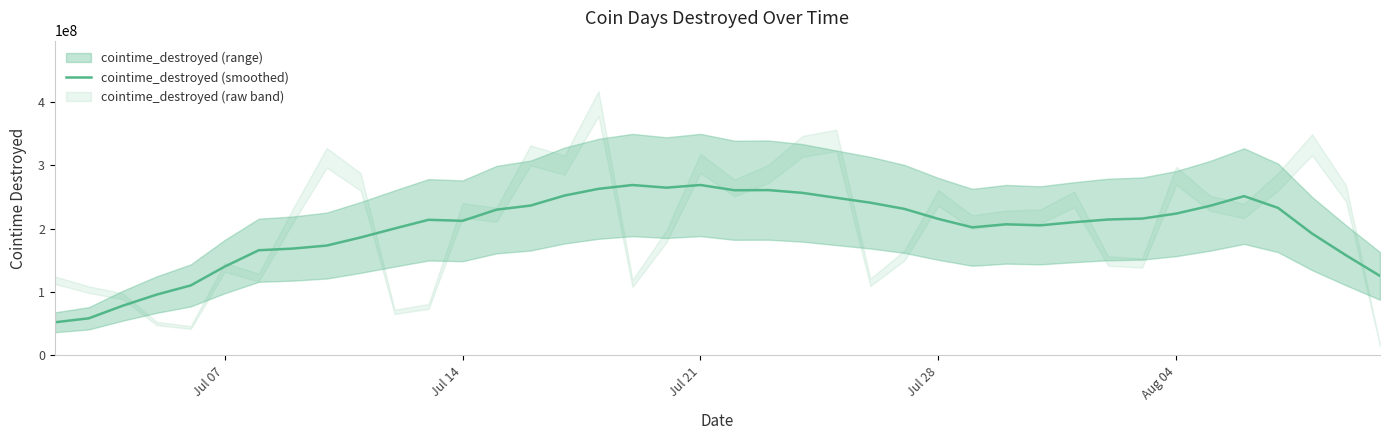

What is the minimum value shown in the chart?

52288877.4